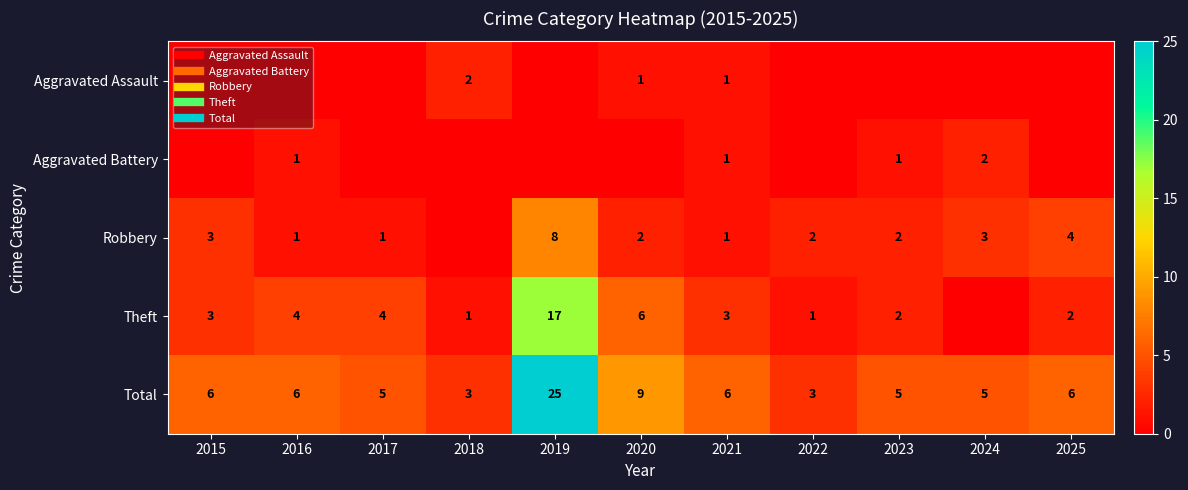

What value does the Robbery series have at 2017?

1